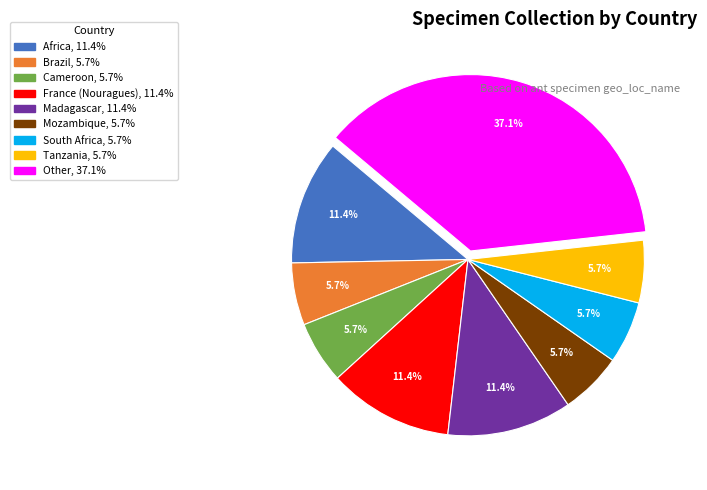

Is there any slice that represents more than half of the pie?

No